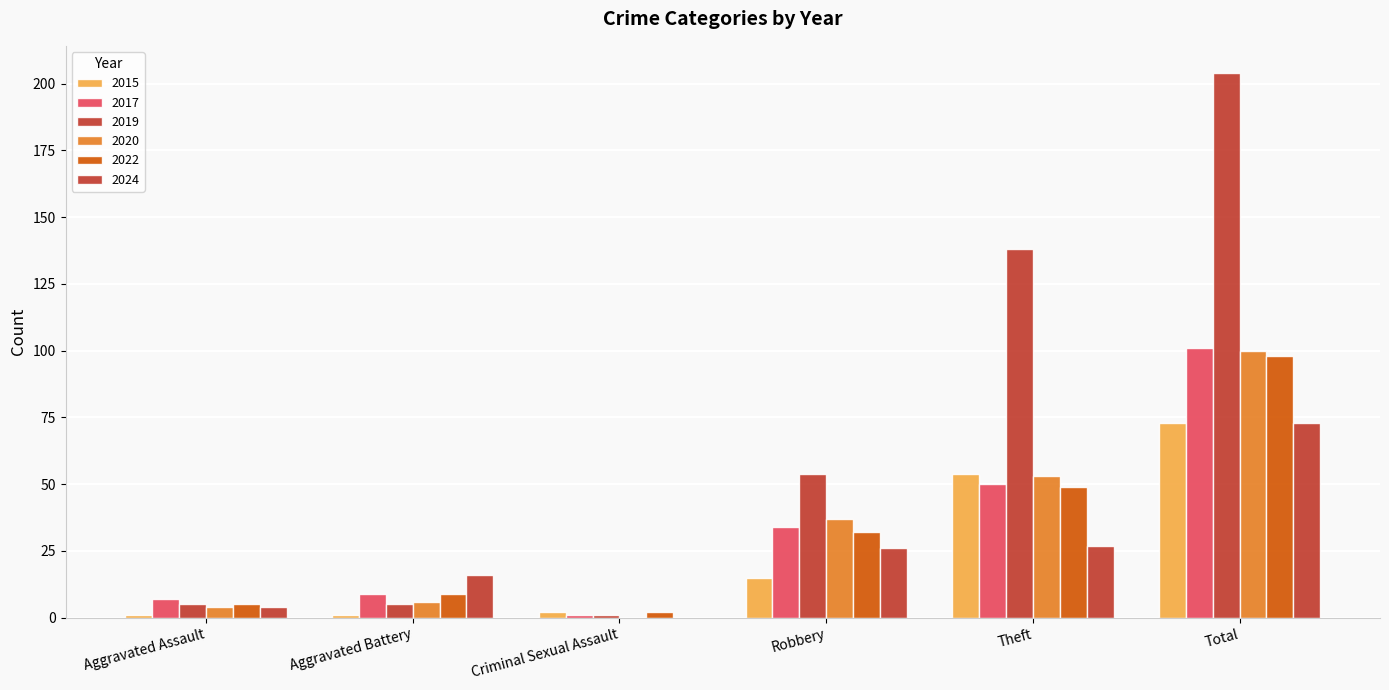

Is the value of 2019 at Criminal Sexual Assault greater than the value of 2015 at Aggravated Battery?

No